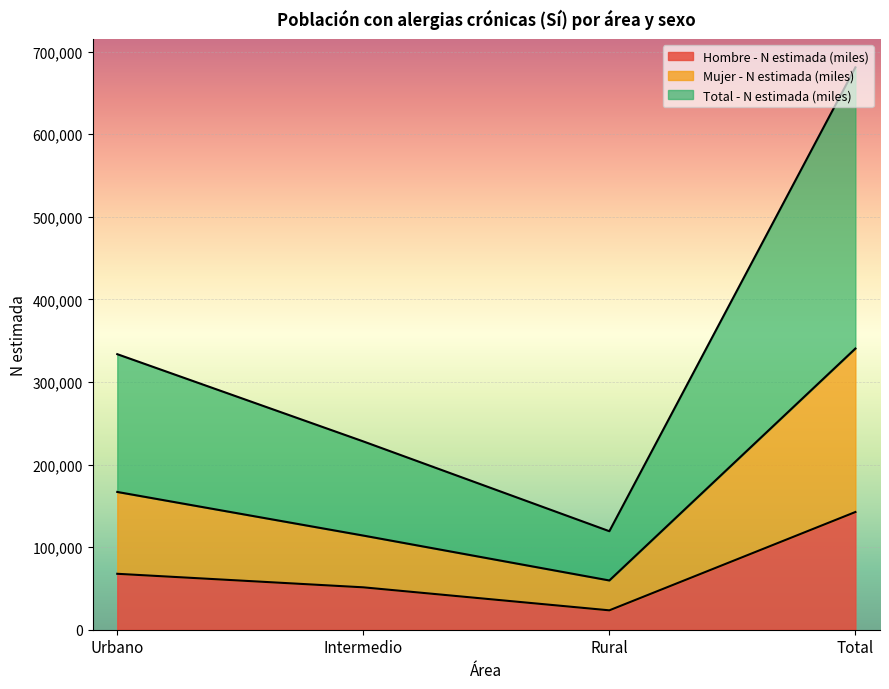

Is it true that Hombre - N estimada (miles) equals 142557 at Total?

True